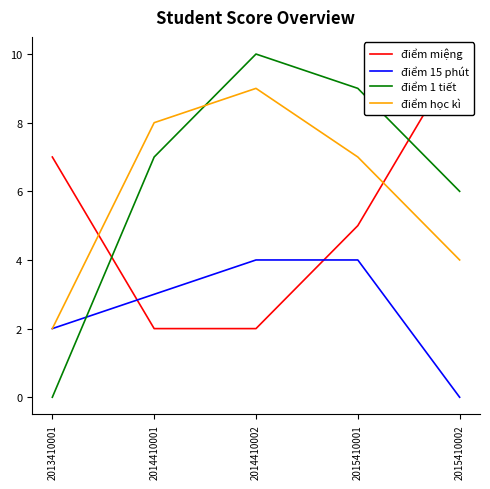

True or false: điểm 15 phút has a value of 2 at 2014410002.

False